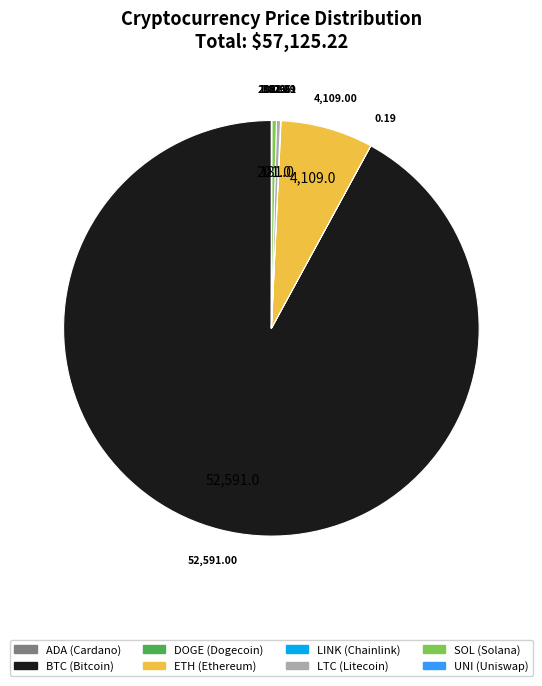

Does any single category account for the majority?

Yes